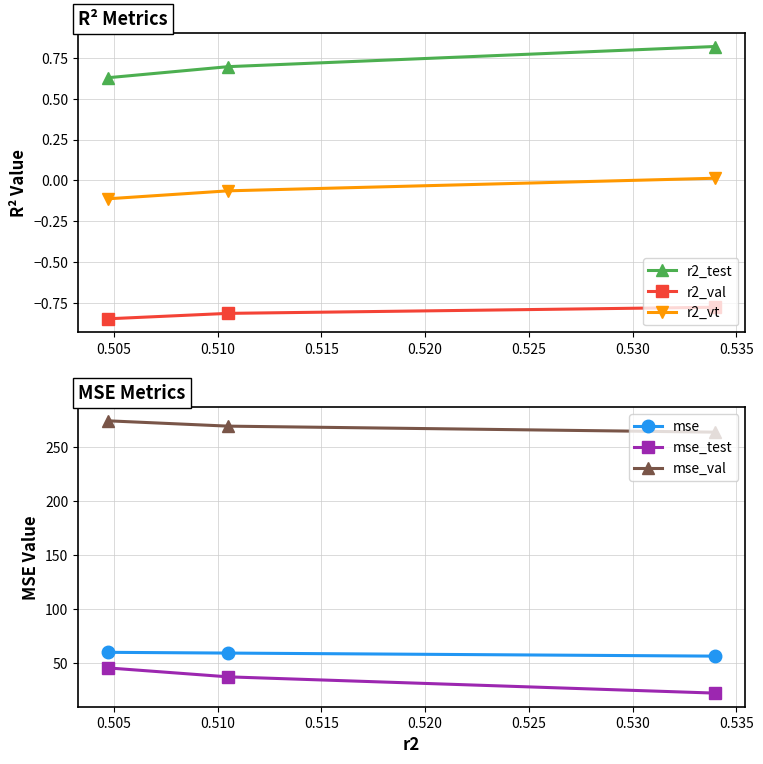

What is the minimum value for r2_val?

-0.8